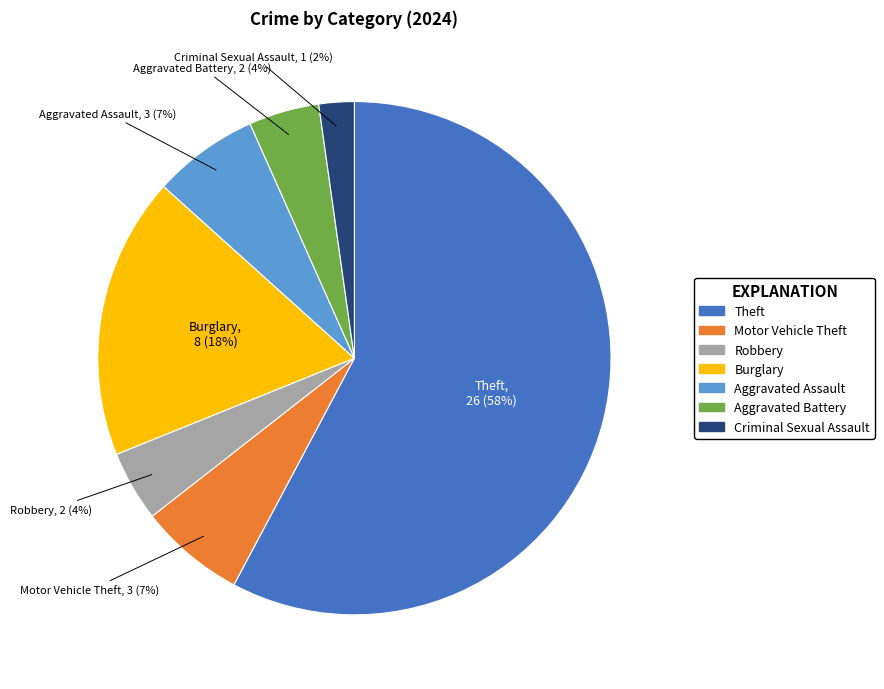

To the nearest percent, what portion does Motor Vehicle Theft represent?

7%